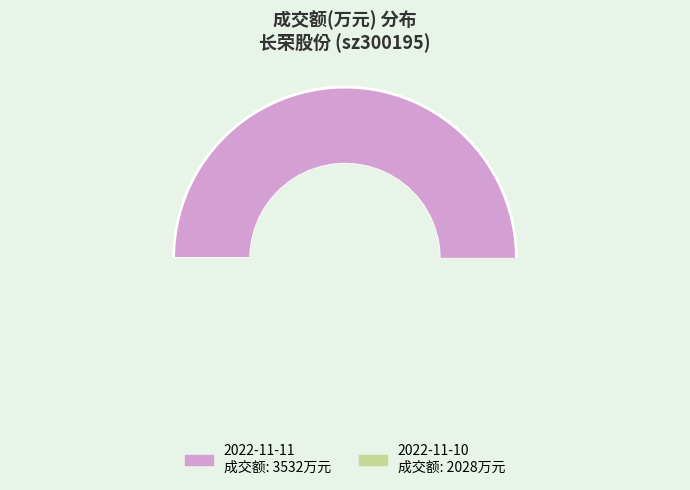

To the nearest percent, what portion does 2022-11-11 represent?

64%